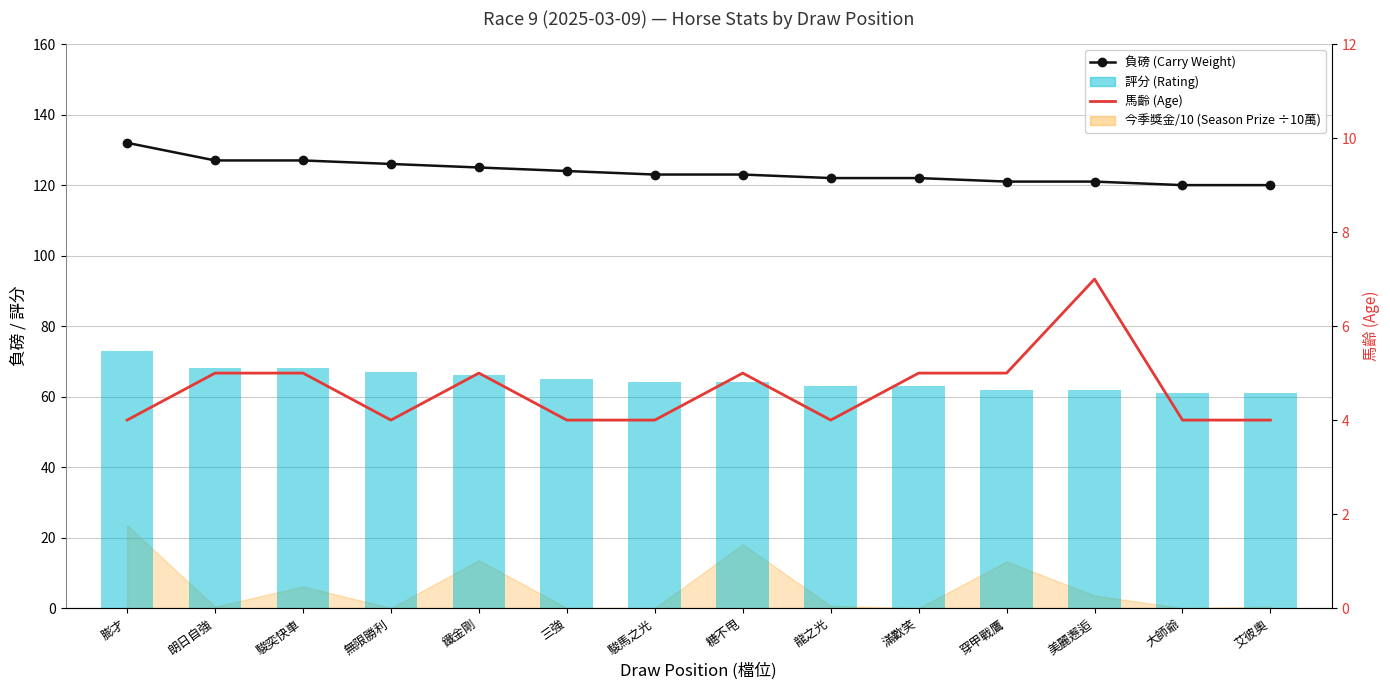

Reading left to right, transcribe all the data shown in this chart.

負磅 (Carry Weight): 132	127	127	126	125	124	123	123	122	122	121	121	120	120
評分 (Rating): 73	68	68	67	66	65	64	64	63	63	62	62	61	61
馬齡 (Age): 4	5	5	4	5	4	4	5	4	5	5	7	4	4